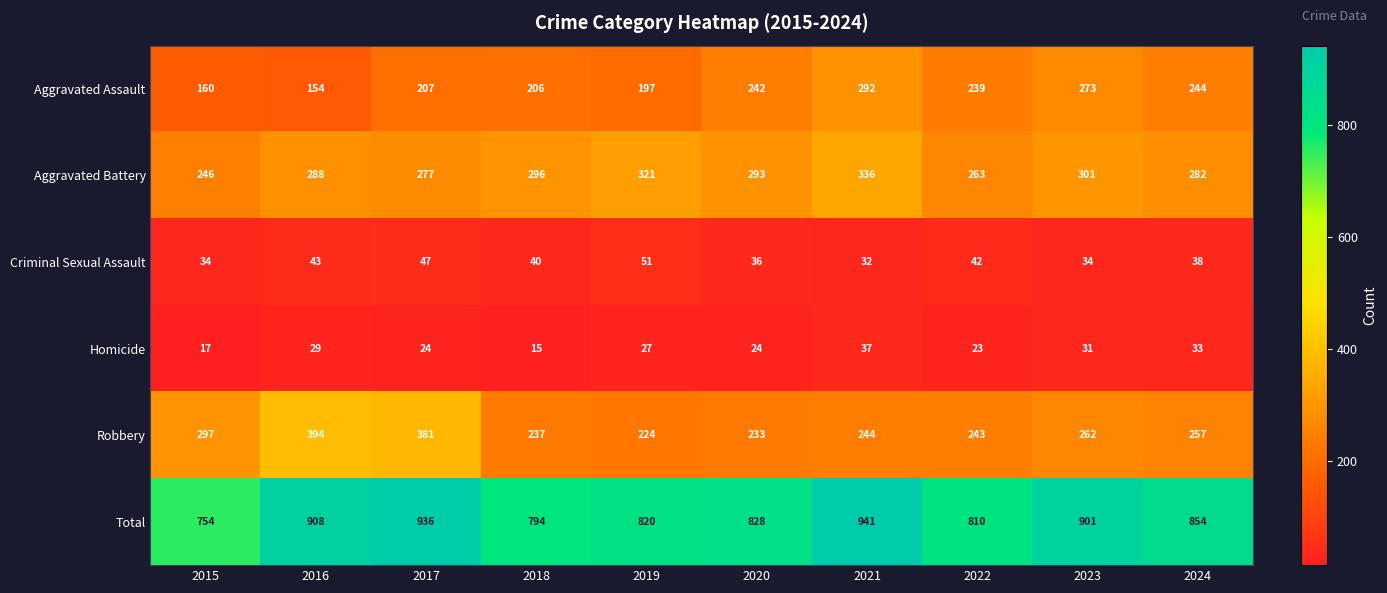

Which category has the lowest value across all series?

2018